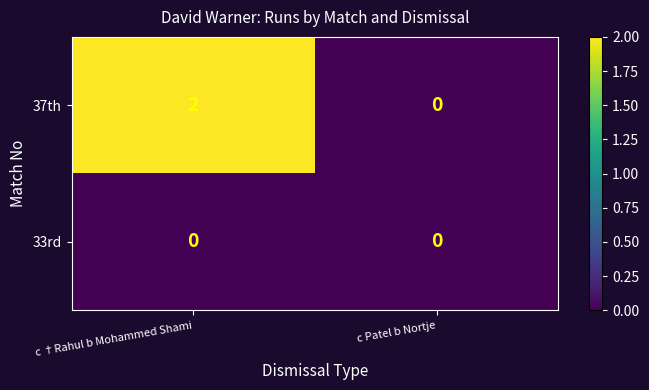

Which series has the widest spread of values?

37th